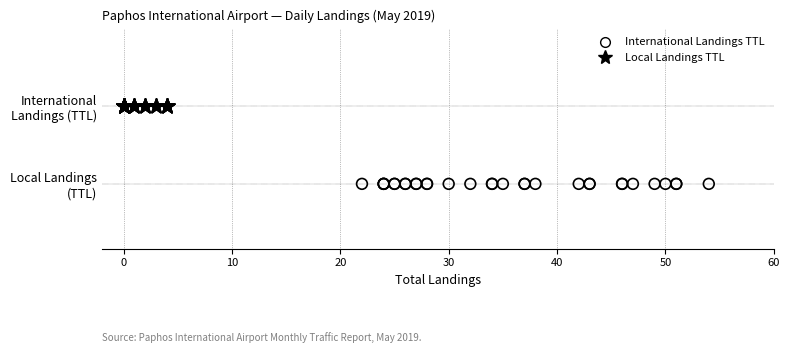

Which series contains the lowest Y value?

International Landings TTL